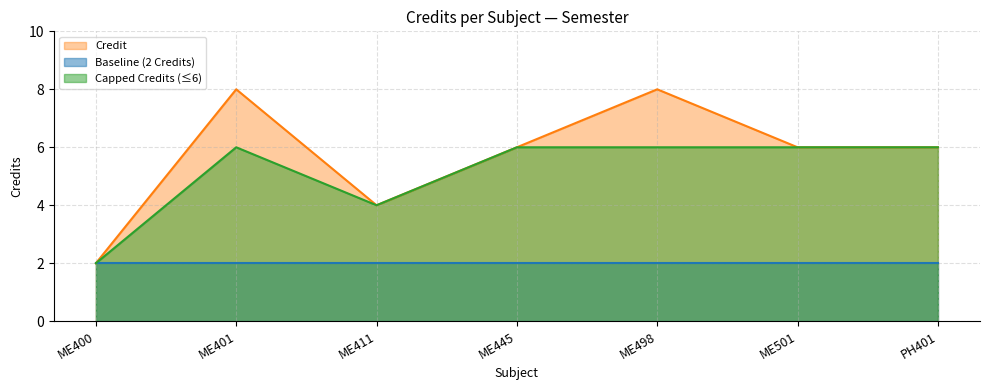

What is the ratio of the value at ME401 to the value at ME501?

1.3